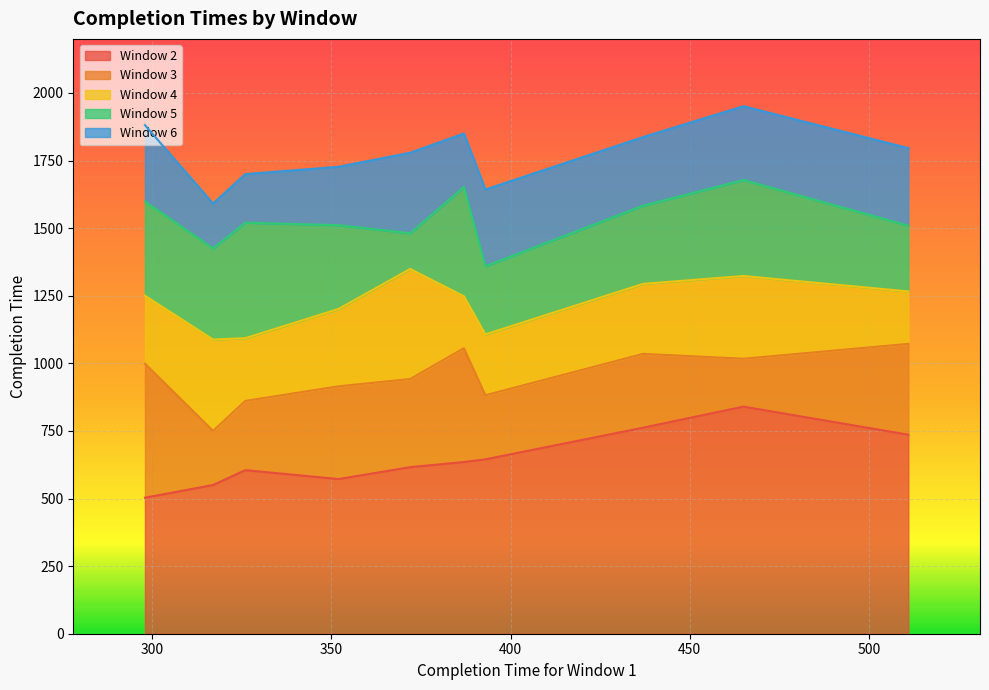

What is the lowest value of the Window 2 series?

503